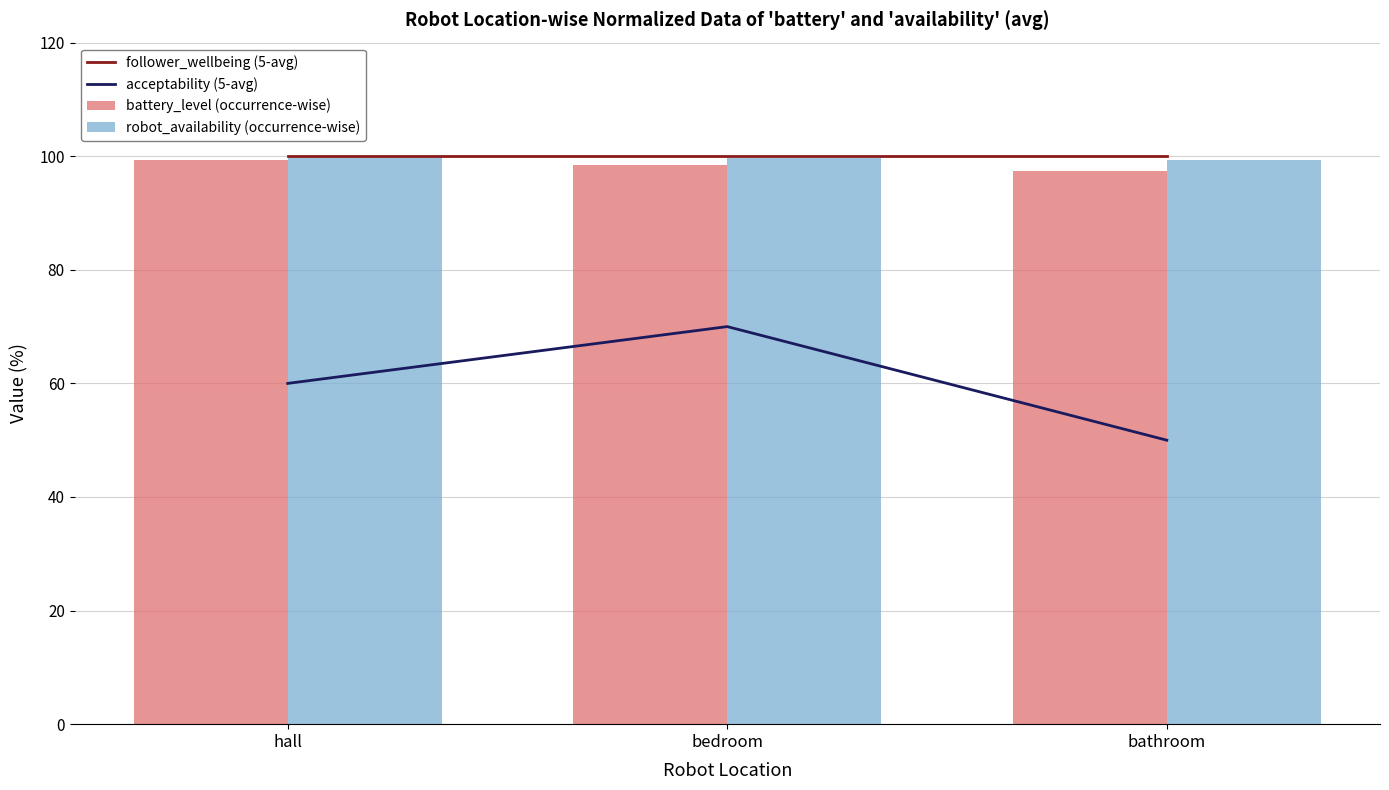

What is the average value of the battery_level (occurrence-wise) series?

98.4